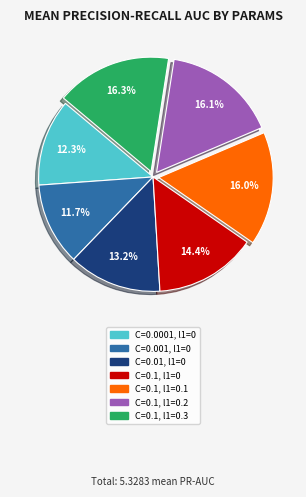

Does any single category account for the majority?

No